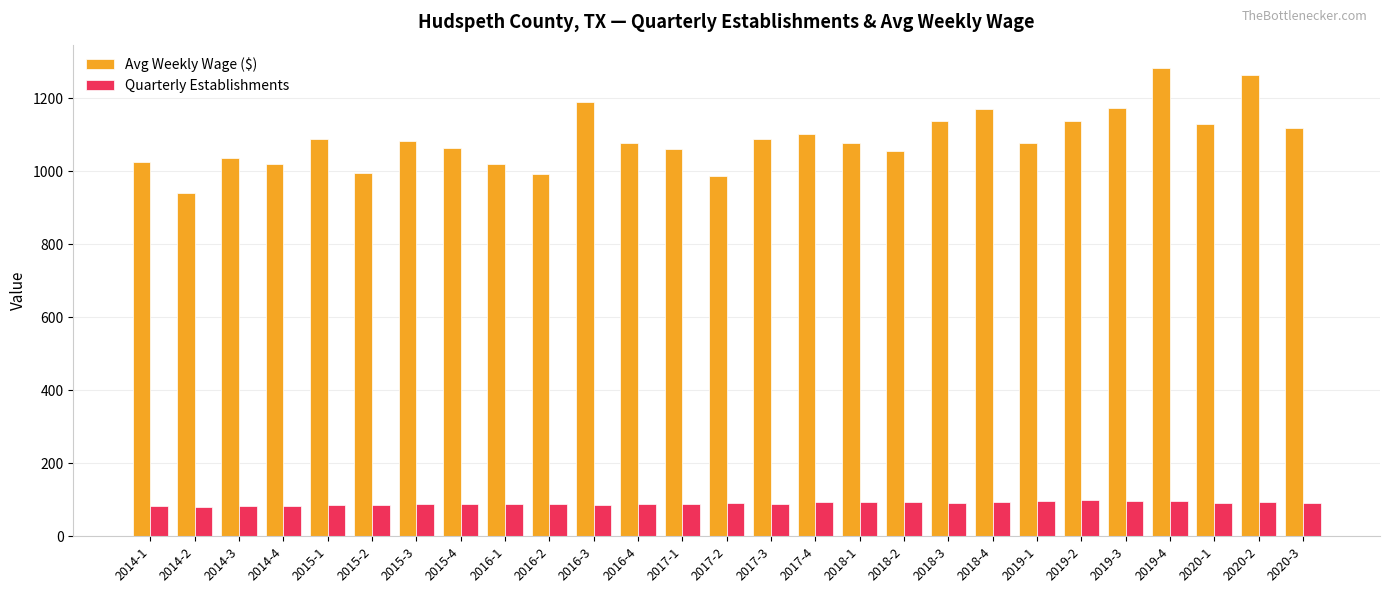

What is the sum of all Avg Weekly Wage ($) values?

29381